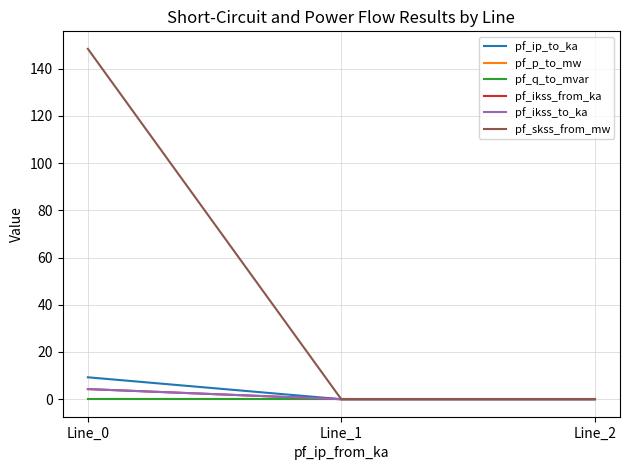

Between Line_0 and Line_2, which series saw the biggest shift?

pf_skss_from_mw